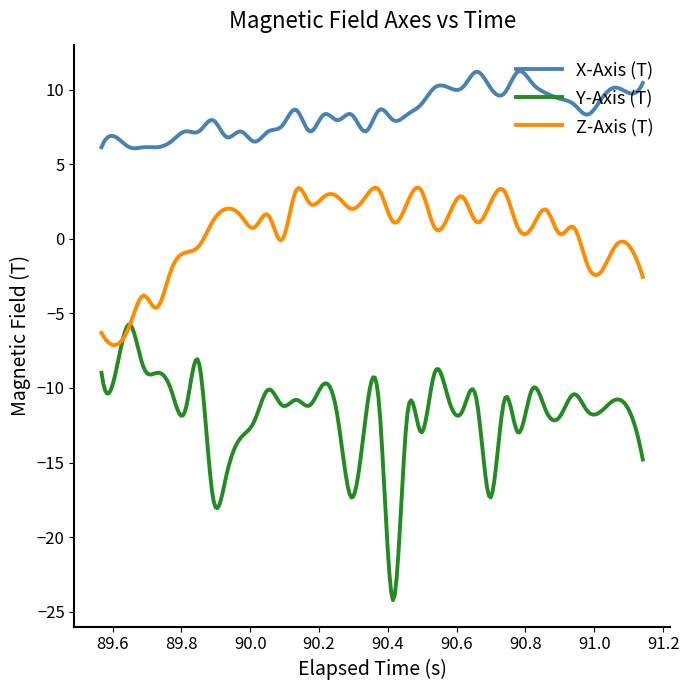

Which series has the largest total across all categories?

X-Axis (T)